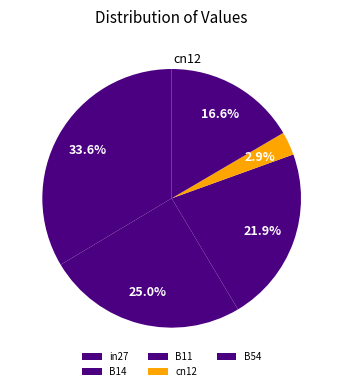

How many segments does this pie chart have?

5